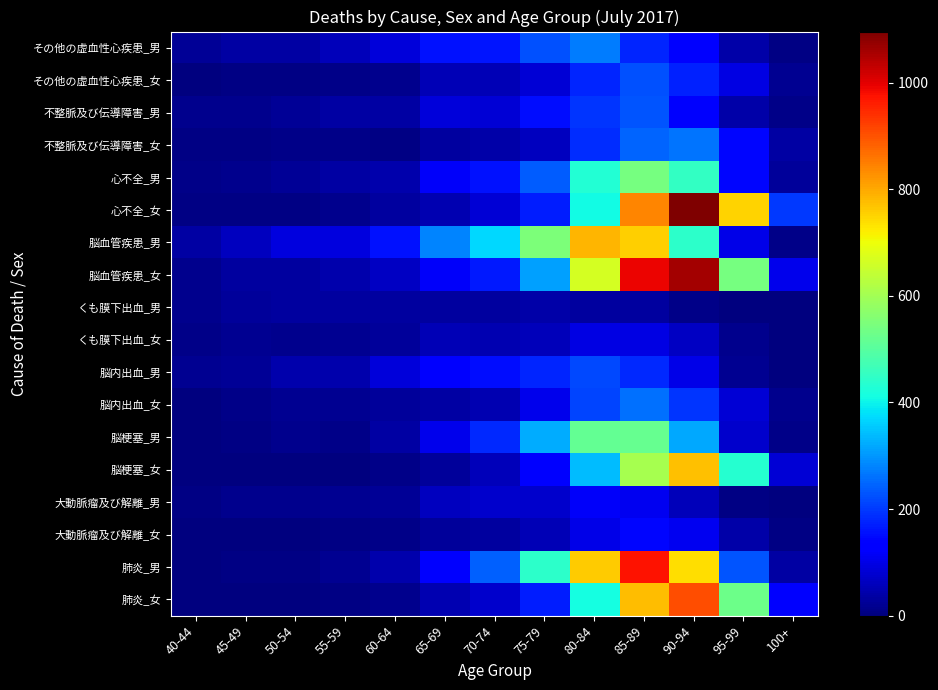

Reading left to right, extract all data points from this chart.

その他の虚血性心疾患_男: 40-44=22	45-49=36	50-54=36	55-59=57	60-64=88	65-69=155	70-74=161	75-79=224	80-84=273	85-89=179	90-94=130	95-99=39	100+=6
その他の虚血性心疾患_女: 40-44=4	45-49=5	50-54=6	55-59=12	60-64=17	65-69=53	70-74=54	75-79=85	80-84=177	85-89=226	90-94=172	95-99=96	100+=18
不整脈及び伝導障害_男: 40-44=17	45-49=17	50-54=23	55-59=37	60-64=38	65-69=87	70-74=83	75-79=150	80-84=195	85-89=227	90-94=124	95-99=39	100+=10
不整脈及び伝導障害_女: 40-44=6	45-49=5	50-54=9	55-59=9	60-64=6	65-69=33	70-74=41	75-79=62	80-84=185	85-89=246	90-94=265	95-99=143	100+=38
心不全_男: 40-44=12	45-49=16	50-54=25	55-59=35	60-64=47	65-69=118	70-74=157	75-79=237	80-84=429	85-89=543	90-94=452	95-99=144	100+=29
心不全_女: 40-44=8	45-49=8	50-54=8	55-59=14	60-64=30	65-69=50	70-74=82	75-79=167	80-84=410	85-89=842	90-94=1096	95-99=753	100+=200
脳血管疾患_男: 40-44=38	45-49=61	50-54=93	55-59=91	60-64=155	65-69=282	70-74=372	75-79=552	80-84=784	85-89=757	90-94=445	95-99=100	100+=12
脳血管疾患_女: 40-44=14	45-49=34	50-54=34	55-59=45	60-64=67	65-69=118	70-74=164	75-79=310	80-84=665	85-89=992	90-94=1060	95-99=543	100+=103
くも膜下出血_男: 40-44=17	45-49=29	50-54=30	55-59=31	60-64=31	65-69=33	70-74=32	75-79=39	80-84=33	85-89=31	90-94=11	95-99=0	100+=1
くも膜下出血_女: 40-44=11	45-49=21	50-54=13	55-59=21	60-64=29	65-69=52	70-74=51	75-79=58	80-84=98	85-89=97	90-94=67	95-99=16	100+=2
脳内出血_男: 40-44=18	45-49=25	50-54=46	55-59=46	60-64=86	65-69=137	70-74=154	75-79=176	80-84=218	85-89=184	90-94=102	95-99=19	100+=1
脳内出血_女: 40-44=3	45-49=12	50-54=19	55-59=18	60-64=26	65-69=37	70-74=50	75-79=107	80-84=211	85-89=257	90-94=196	95-99=82	100+=13
脳梗塞_男: 40-44=2	45-49=6	50-54=13	55-59=12	60-64=38	65-69=105	70-74=181	75-79=325	80-84=515	85-89=522	90-94=320	95-99=77	100+=10
脳梗塞_女: 40-44=0	45-49=0	50-54=1	55-59=4	60-64=11	65-69=27	70-74=57	75-79=135	80-84=339	85-89=604	90-94=773	95-99=434	100+=83
大動脈瘤及び解離_男: 40-44=7	45-49=17	50-54=13	55-59=18	60-64=23	65-69=62	70-74=75	75-79=75	80-84=119	85-89=108	90-94=57	95-99=6	100+=1
大動脈瘤及び解離_女: 40-44=1	45-49=2	50-54=3	55-59=7	60-64=10	65-69=27	70-74=33	75-79=52	80-84=99	85-89=144	90-94=108	95-99=40	100+=6
肺炎_男: 40-44=3	45-49=7	50-54=5	55-59=19	60-64=47	65-69=135	70-74=242	75-79=443	80-84=762	85-89=974	90-94=740	95-99=229	100+=35
肺炎_女: 40-44=0	45-49=4	50-54=4	55-59=7	60-64=16	65-69=49	70-74=76	75-79=169	80-84=413	85-89=776	90-94=906	95-99=529	100+=136